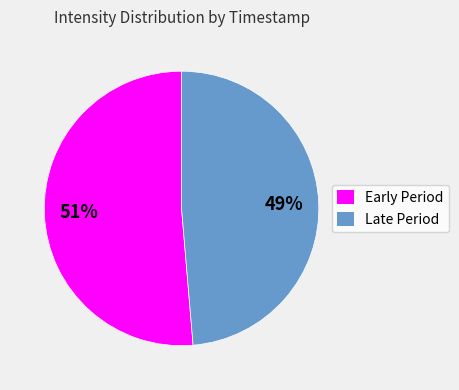

To the nearest percent, what is the average slice percentage?

50%